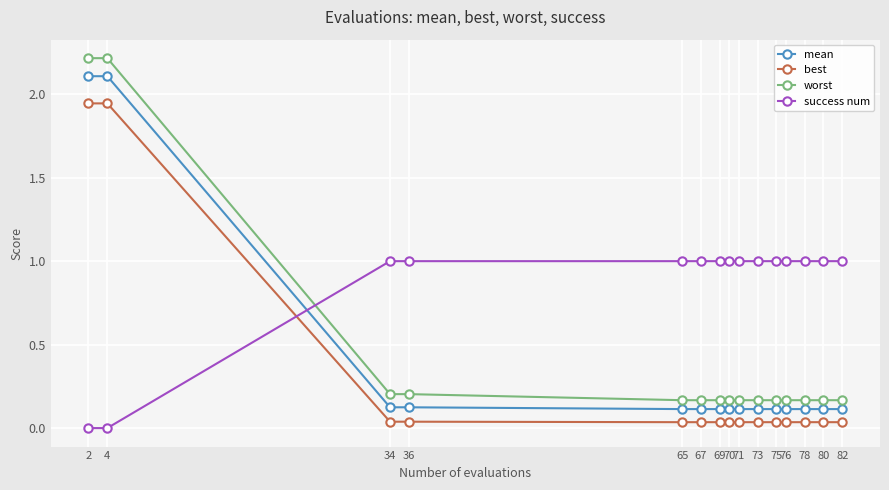

What is the value of the worst point at the 2nd from the left?

2.2